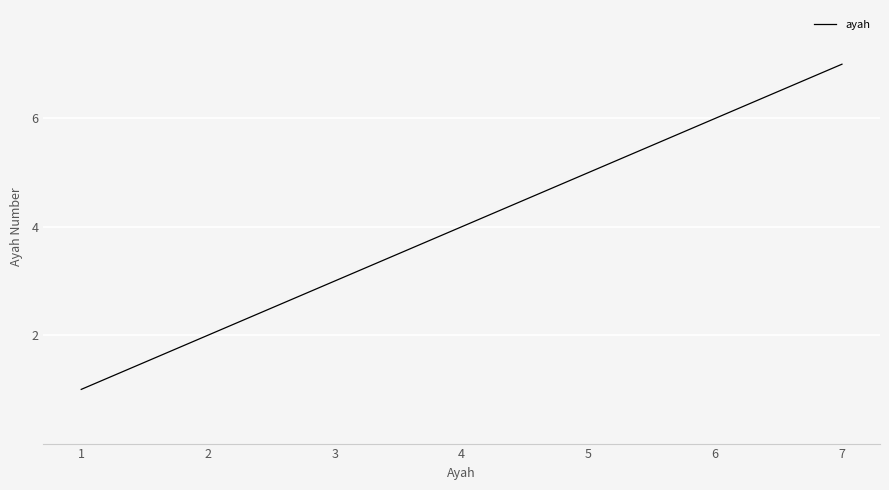

True or false: there are more than 2 points higher than both neighbors.

False